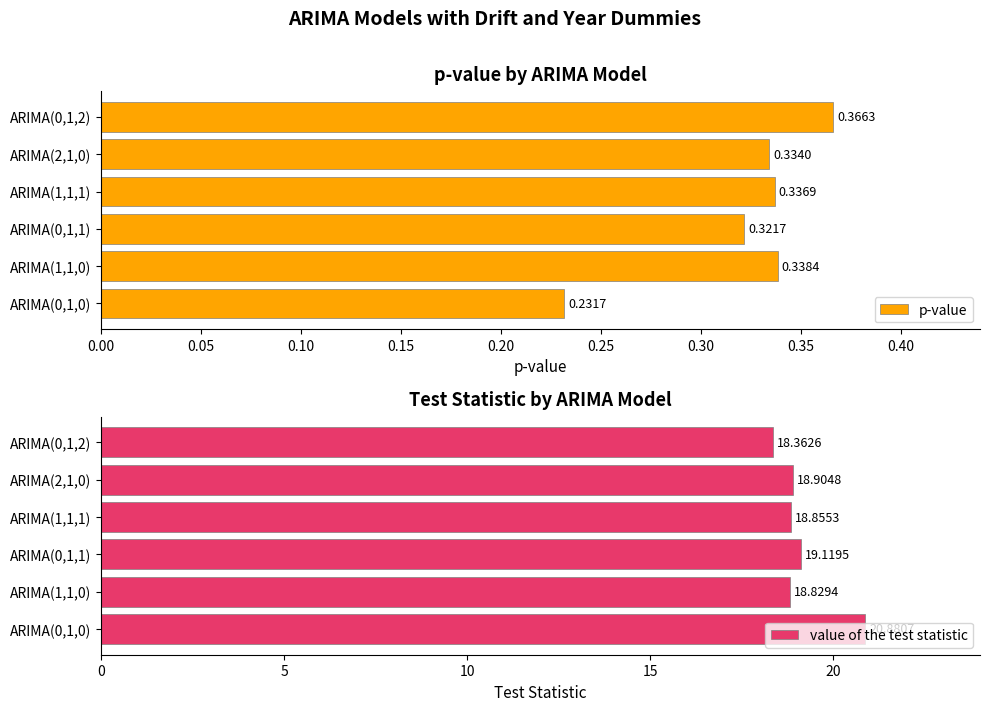

Are the bars grouped side by side (vs. stacked)?

Yes